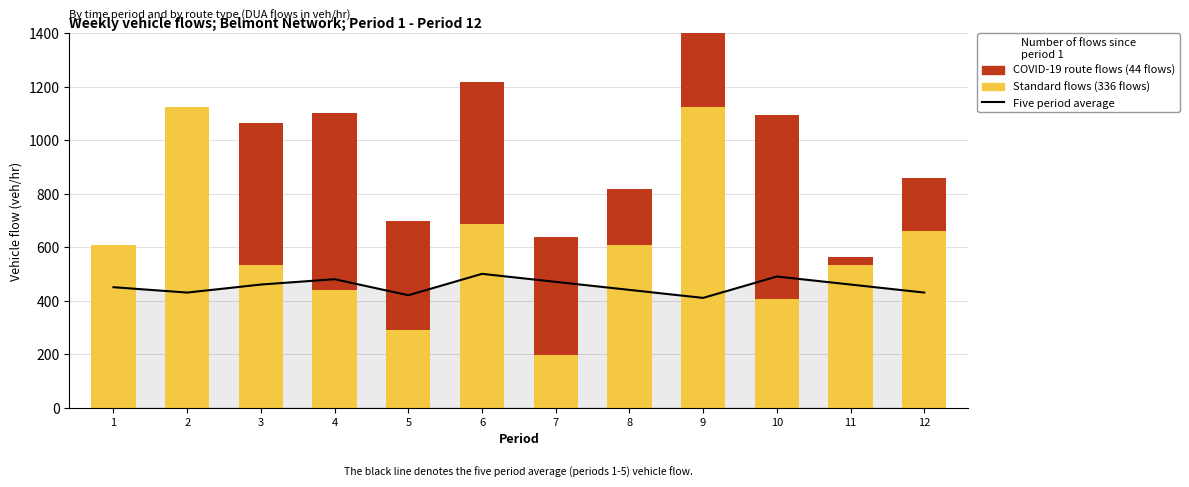

The COVID-19 (flows) series shows 819 at 6. True or false?

False